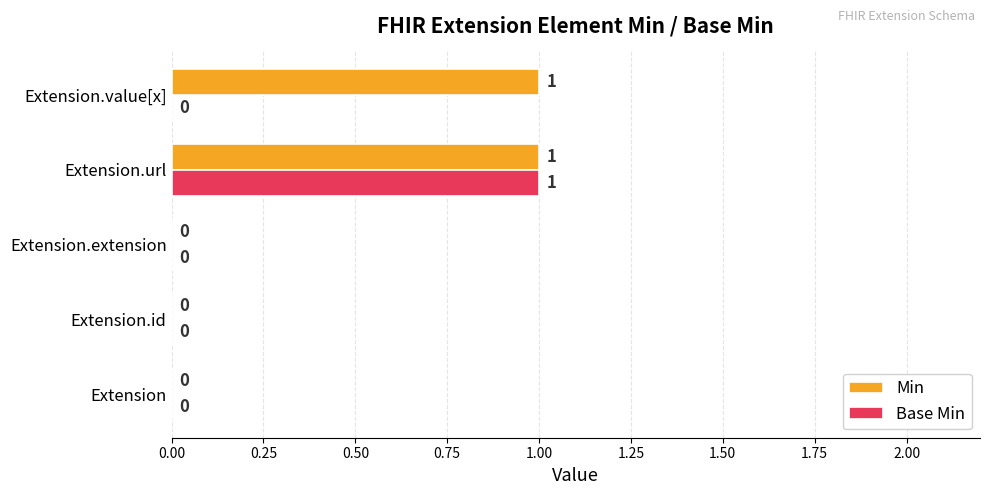

How many positive values does the Base Min series have?

1